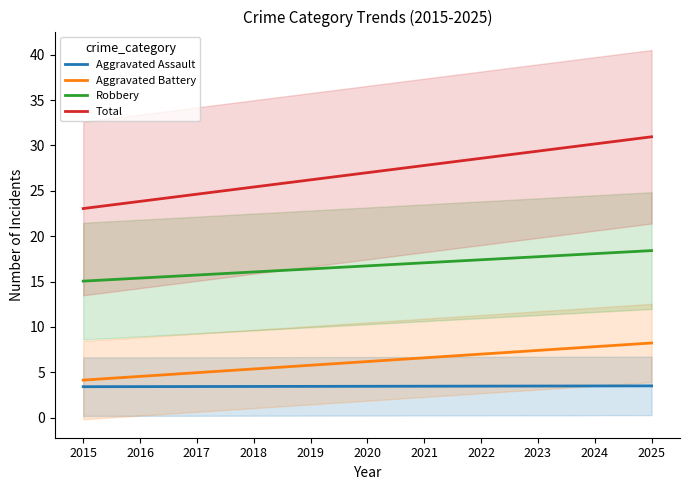

Which has a higher value, 2020 or 2021?

2021